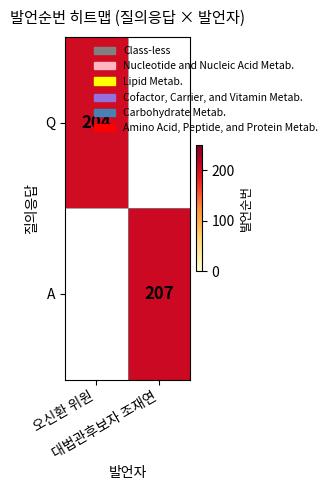

Rank the categories by A value from lowest to highest.

오신환 위원, 대법관후보자 조재연